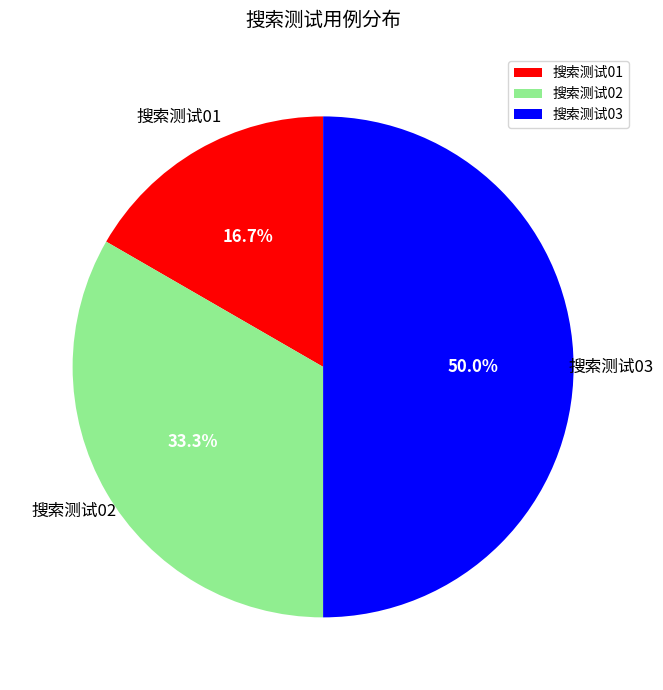

Combined, what portion of the pie is 搜索测试01 and 搜索测试03?

66.7%